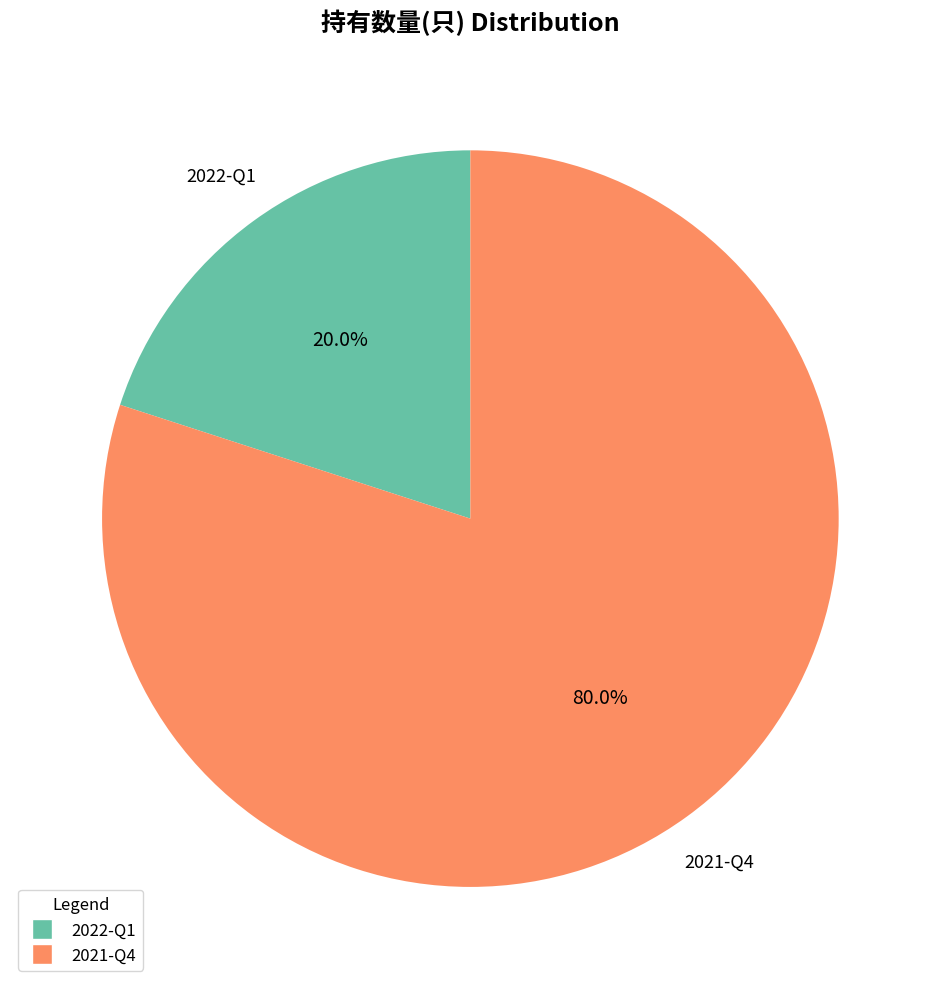

Which category has the smallest portion of the pie?

2022-Q1